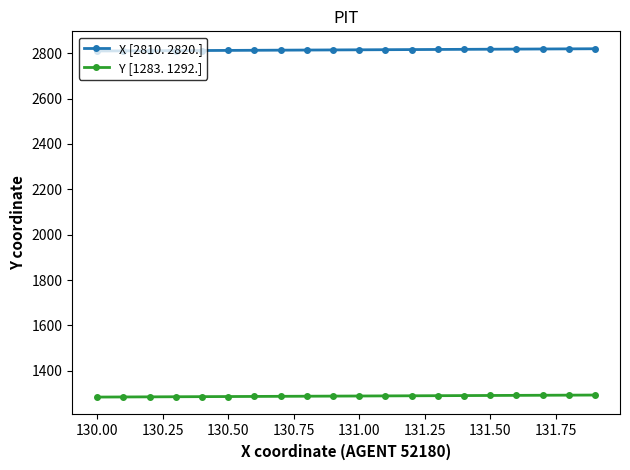

List the series in order of their overall mean, highest first.

X [2810. 2820.], Y [1283. 1292.]